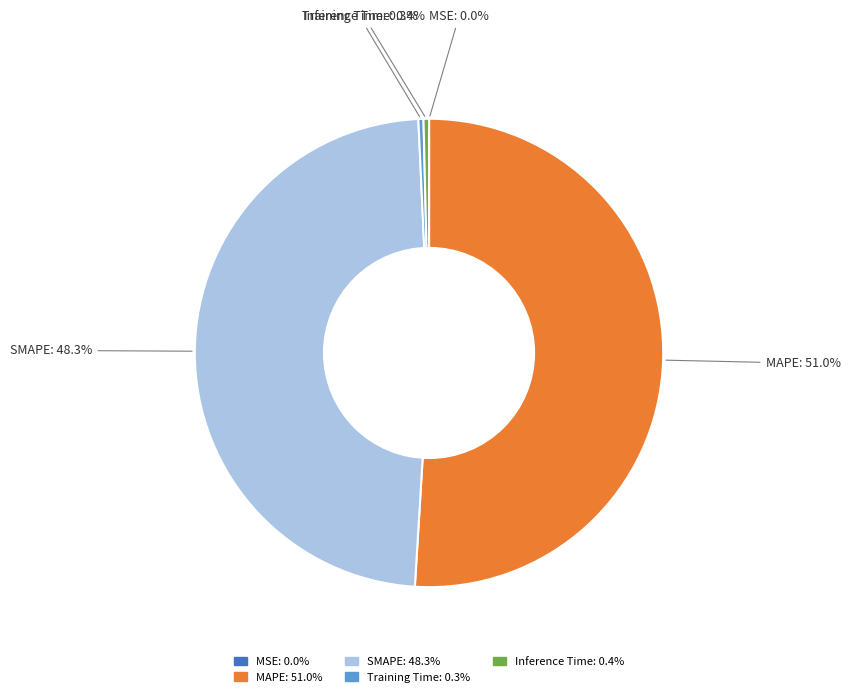

Does MAPE account for over 50% of the chart?

Yes